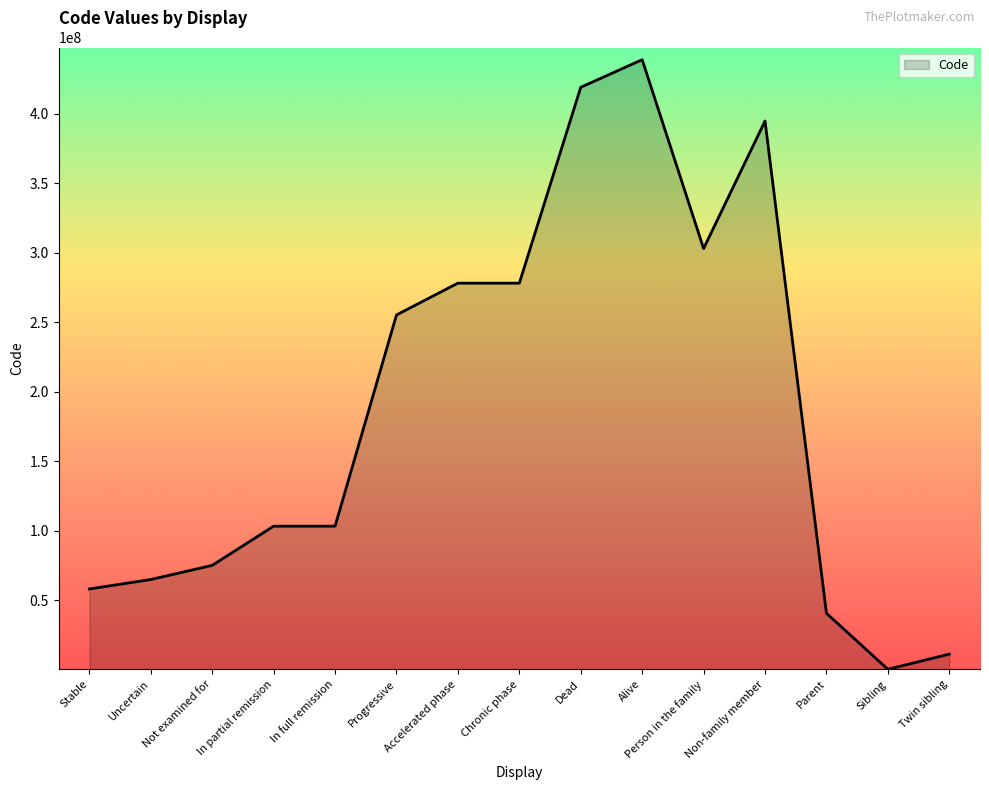

What is the sum of the values at Dead and In partial remission?

522436013